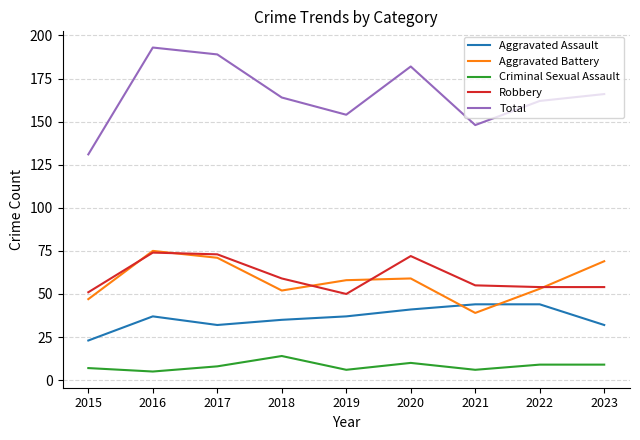

How many categories are shown in the chart?

9